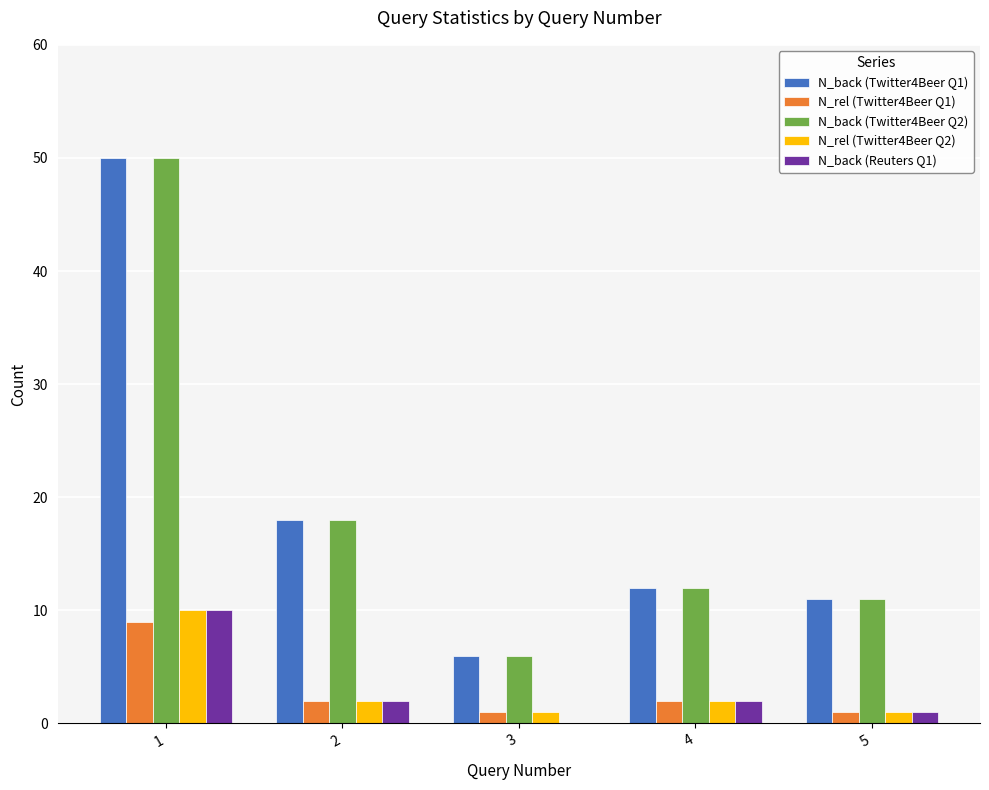

Is it true that N_rel (Twitter4Beer Q1) equals 2 at 2?

True